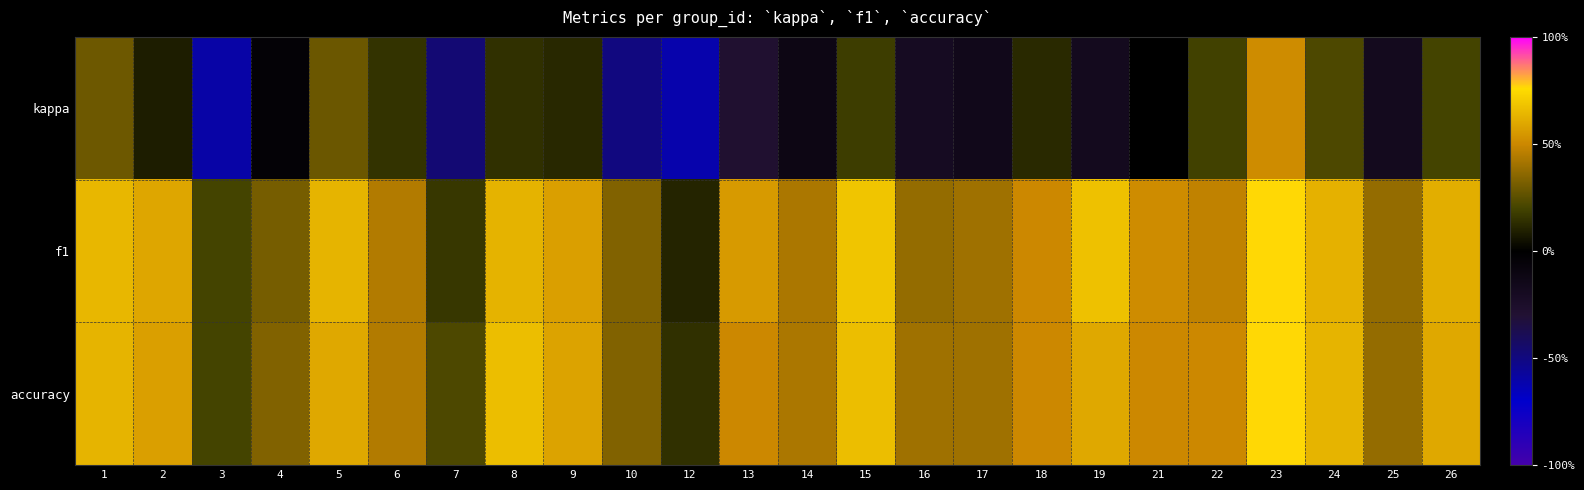

Which series has the widest spread of values?

kappa